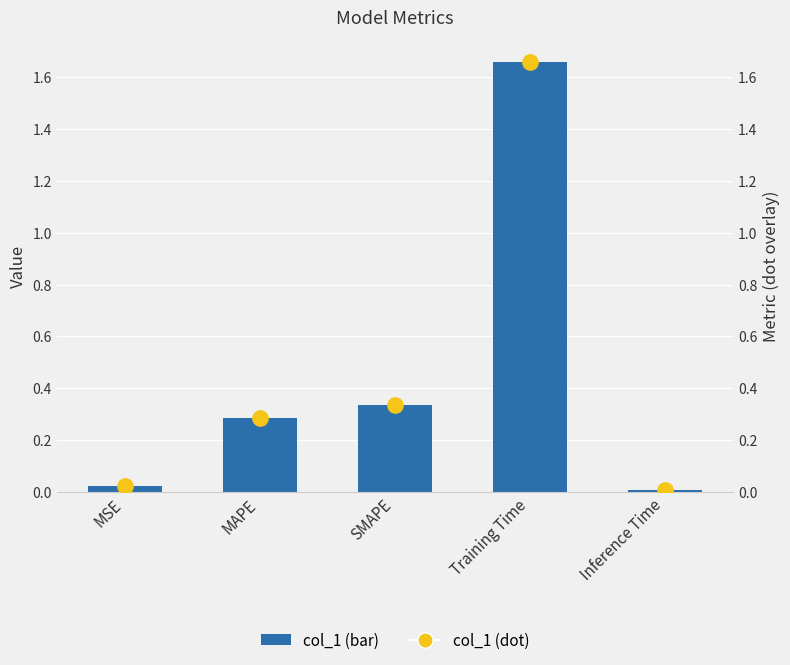

What is the label of the 4th bar from the right?

MAPE